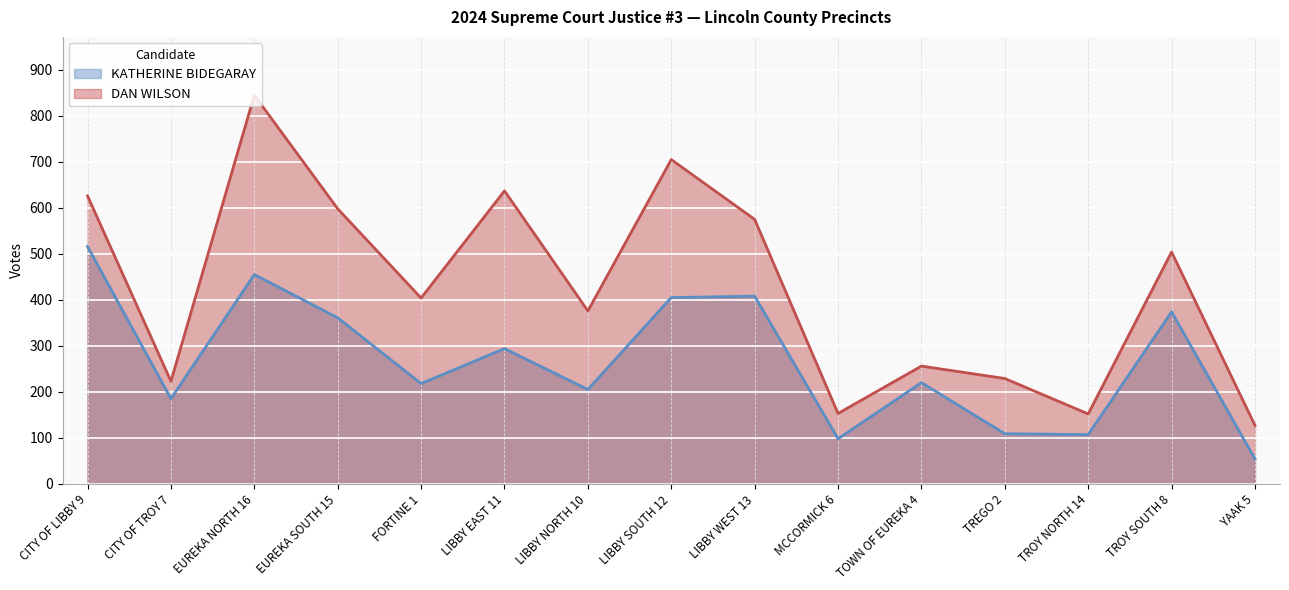

Reading left to right, transcribe all the data shown in this chart.

KATHERINE BIDEGARAY: 516	185	455	361	218	294	205	405	408	98	220	109	107	374	54
DAN WILSON: 626	223	845	598	404	637	376	705	575	153	256	229	152	504	127